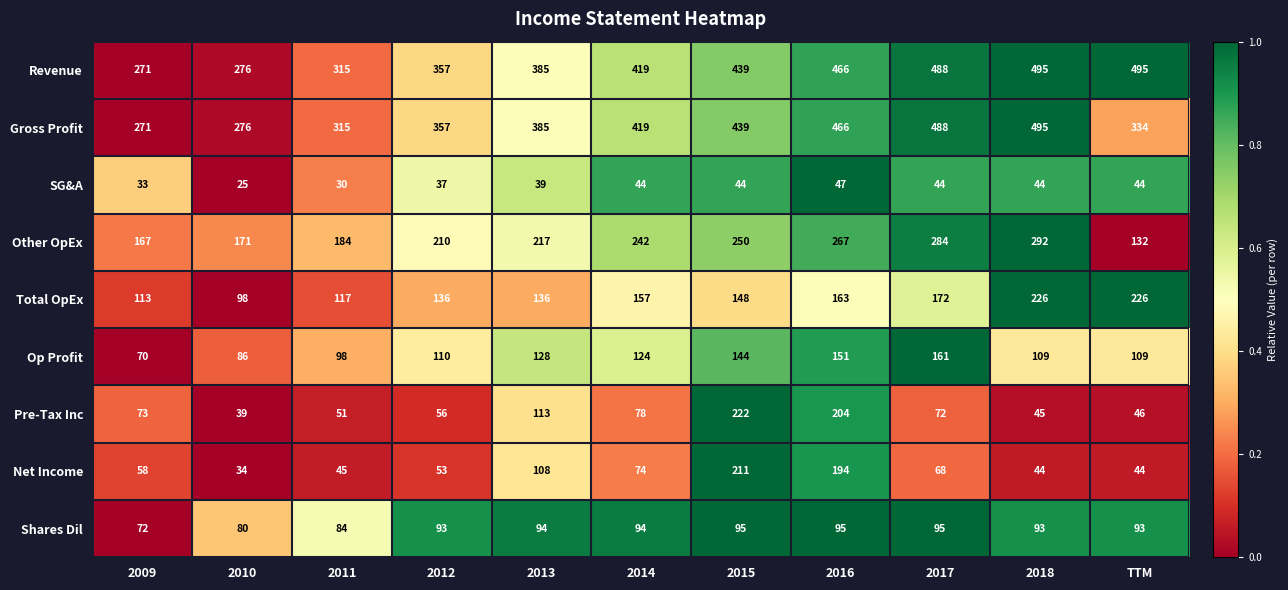

Is it true that Other OpEx equals 250 at 2015?

True